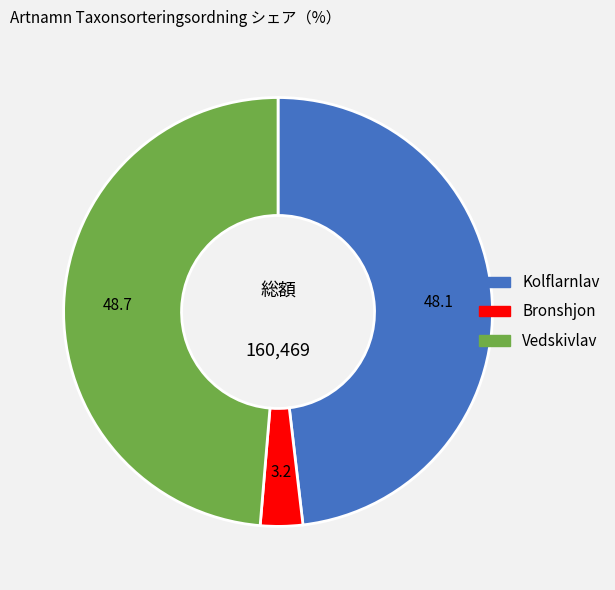

Is there a majority slice in this chart?

No